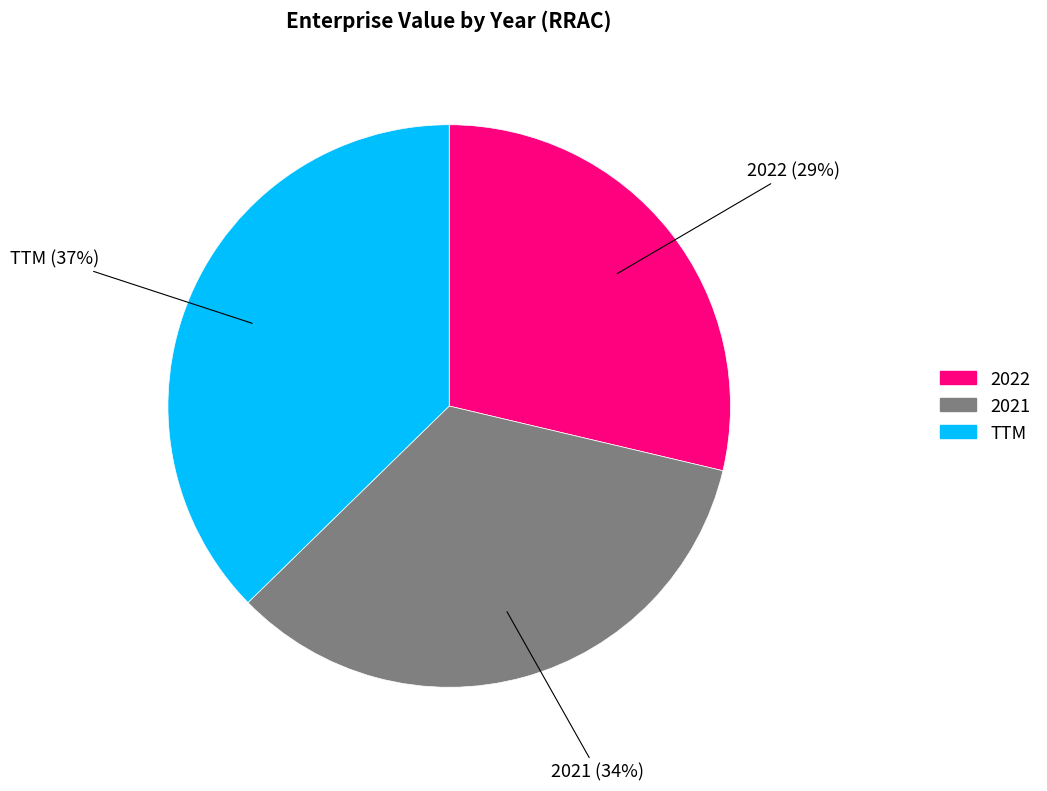

To the nearest percent, what percentage of the pie is 2022?

29%